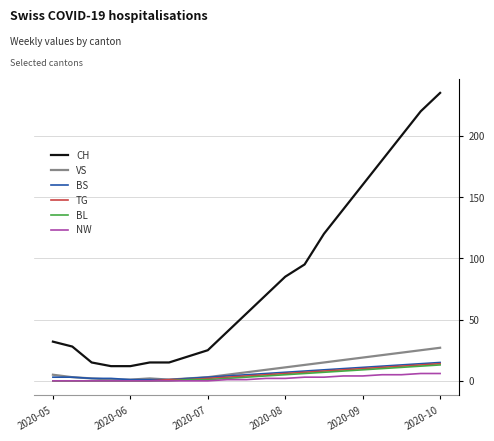

Which series has the largest total across all categories?

CH